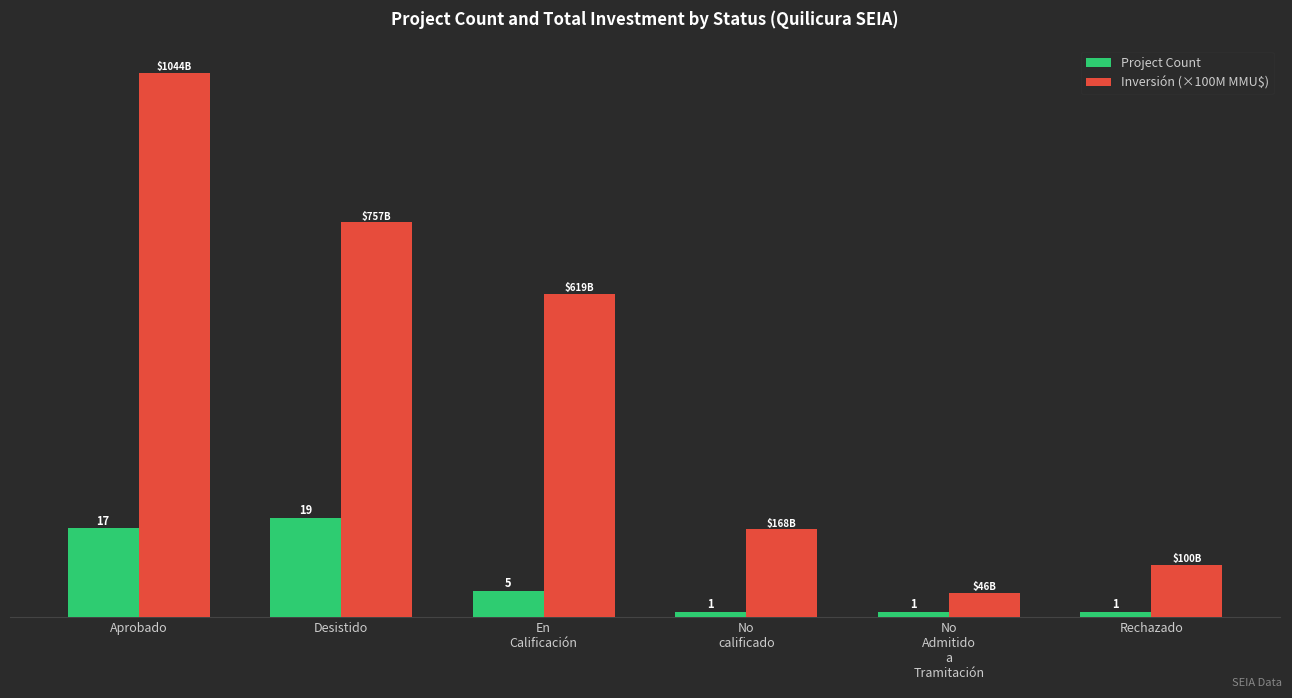

At which label does Inversión (×100M MMU$) first exceed 61?

Aprobado